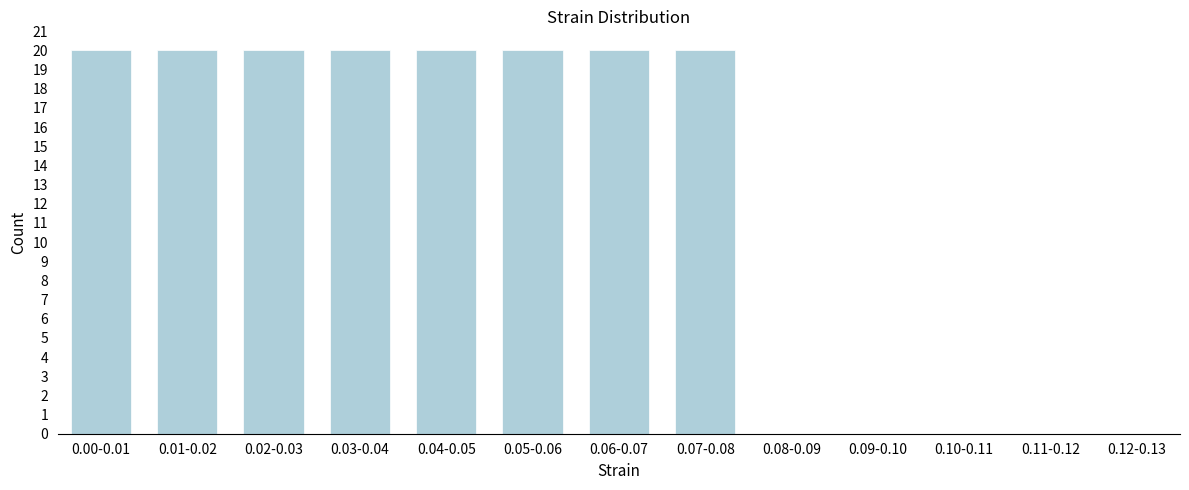

Reading right to left, list all the values displayed in this chart.

0.12-0.13=0	0.11-0.12=0	0.10-0.11=0	0.09-0.10=0	0.08-0.09=0	0.07-0.08=20	0.06-0.07=20	0.05-0.06=20	0.04-0.05=20	0.03-0.04=20	0.02-0.03=20	0.01-0.02=20	0.00-0.01=20